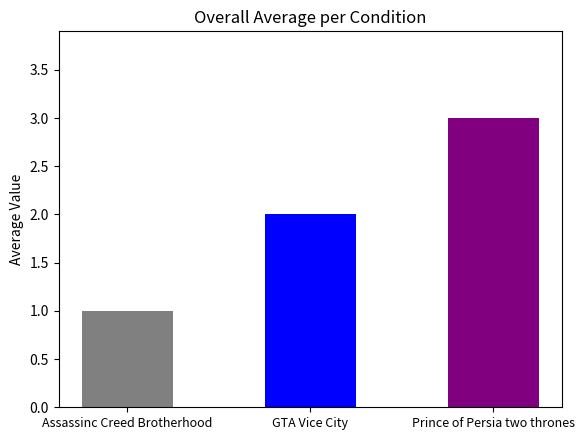

What is the greatest value displayed?

3